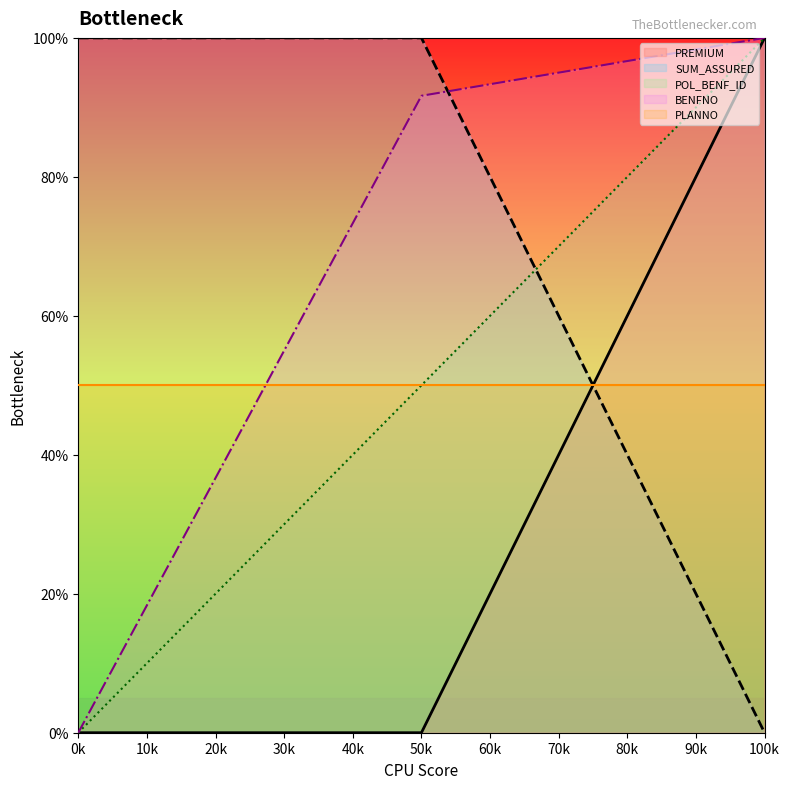

What are all the series names shown in the legend?

PREMIUM, SUM_ASSURED, POL_BENF_ID, BENFNO, PLANNO